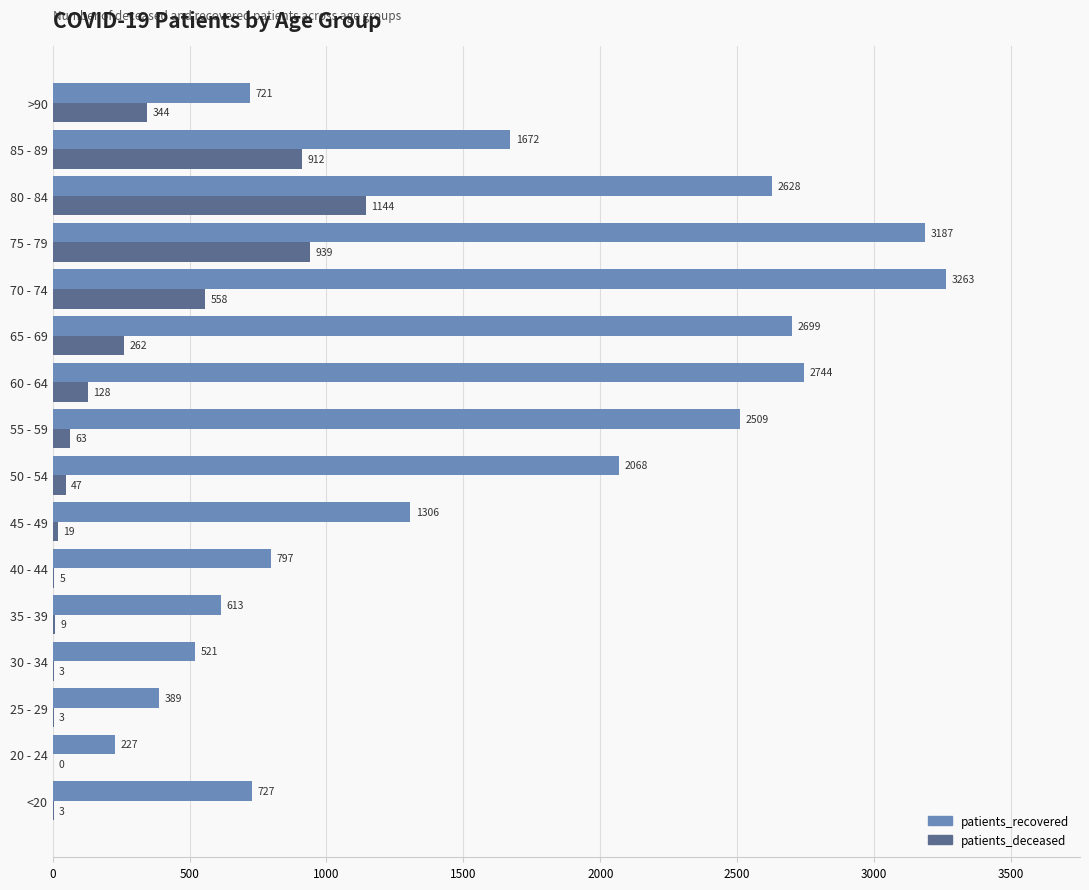

How many data points does each series have?

16